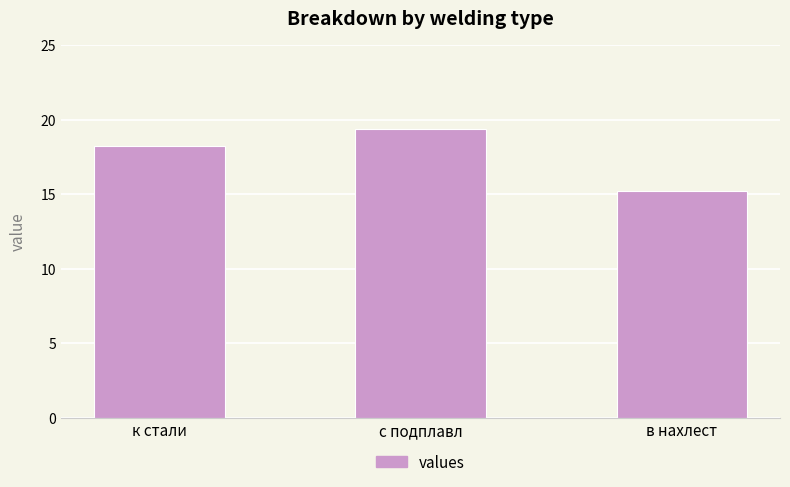

The chart shows a value of 18.2 at к стали. True or false?

True